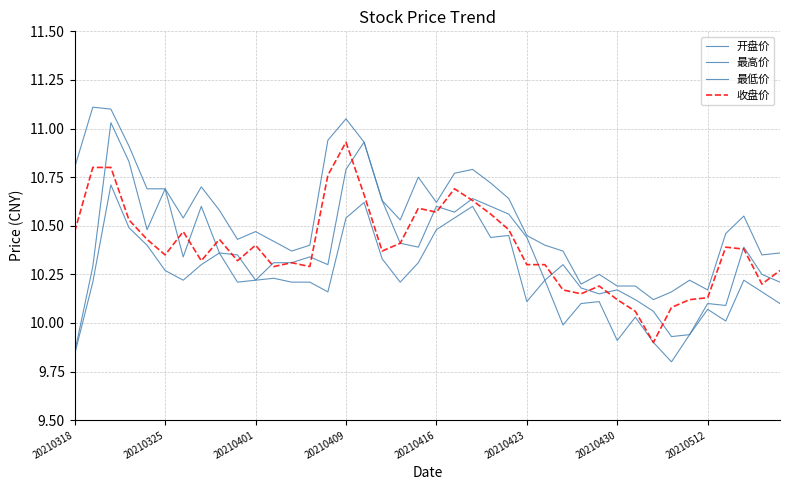

True or false: 最高价 and 最低价 cross at least once.

False